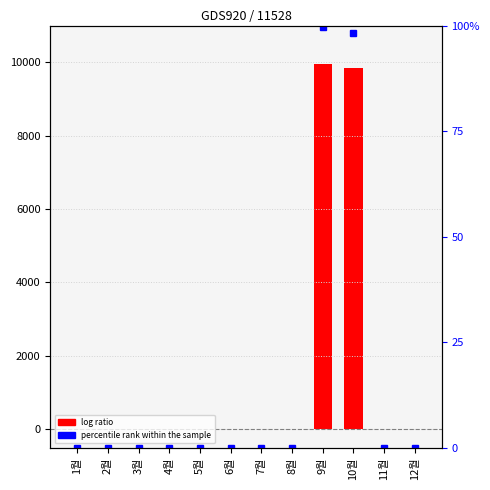

What is the average value?

1649